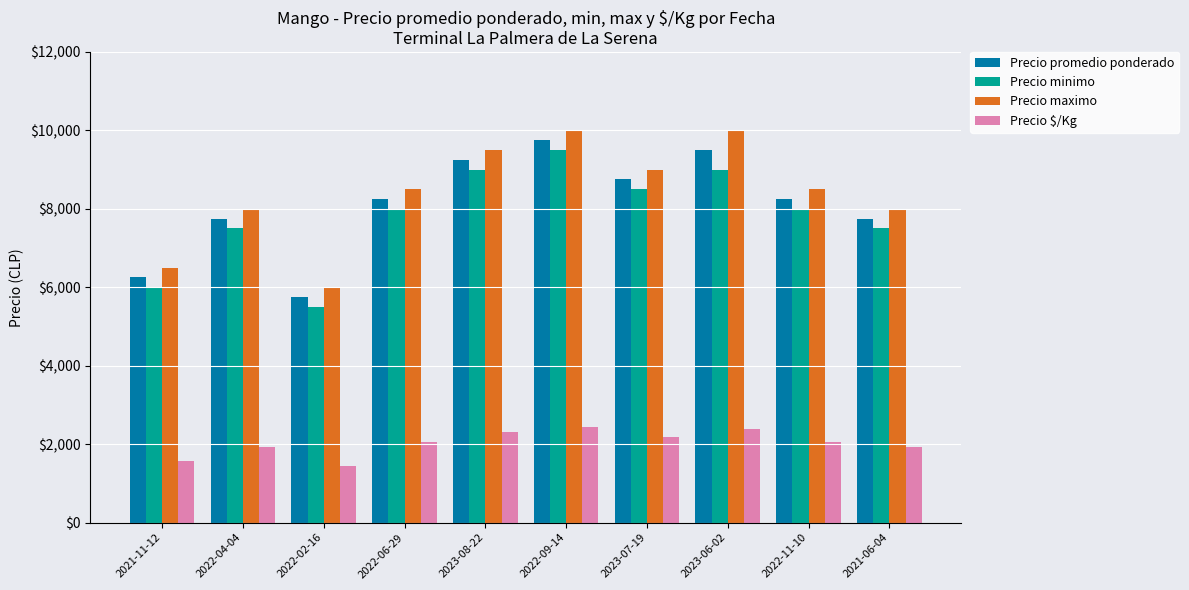

What is the minimum value for Precio promedio ponderado?

5750